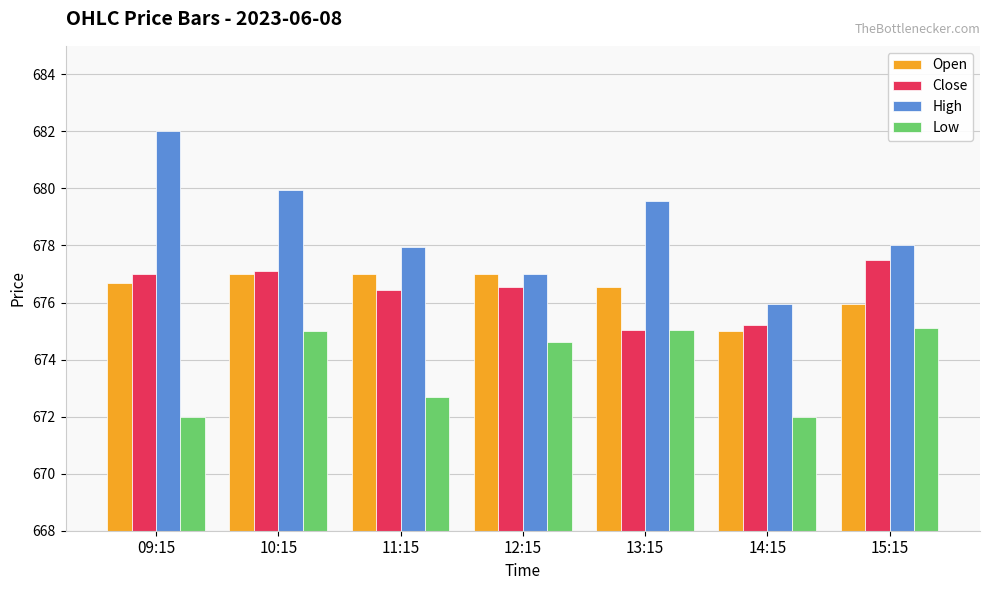

What is the spread (max minus min) of values at 14:15?

4.0